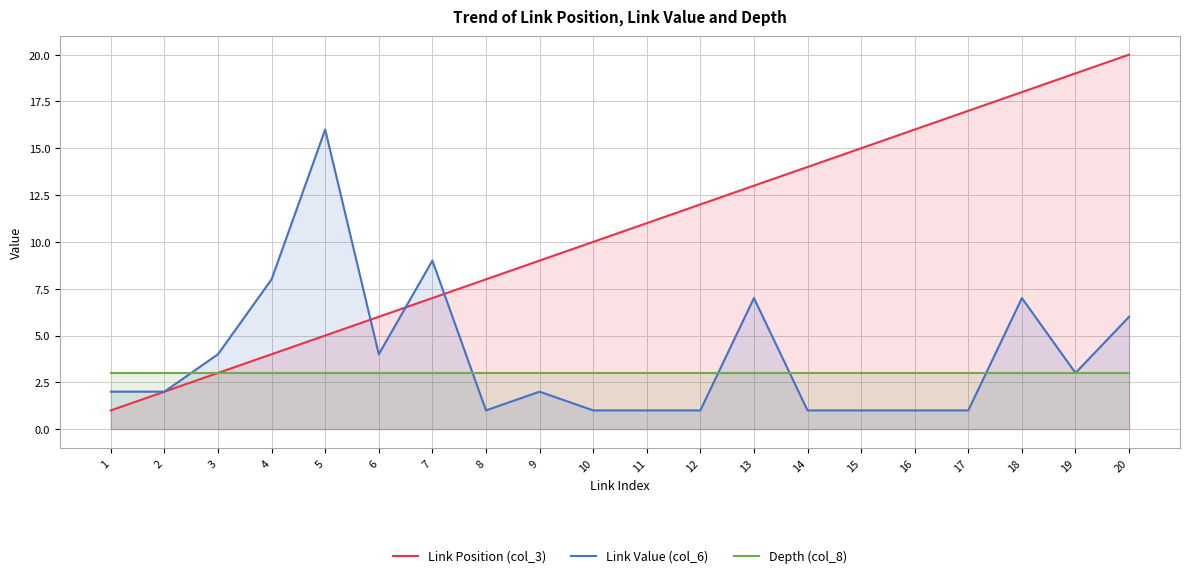

At which label does Link Position (col_3) reach its minimum?

1